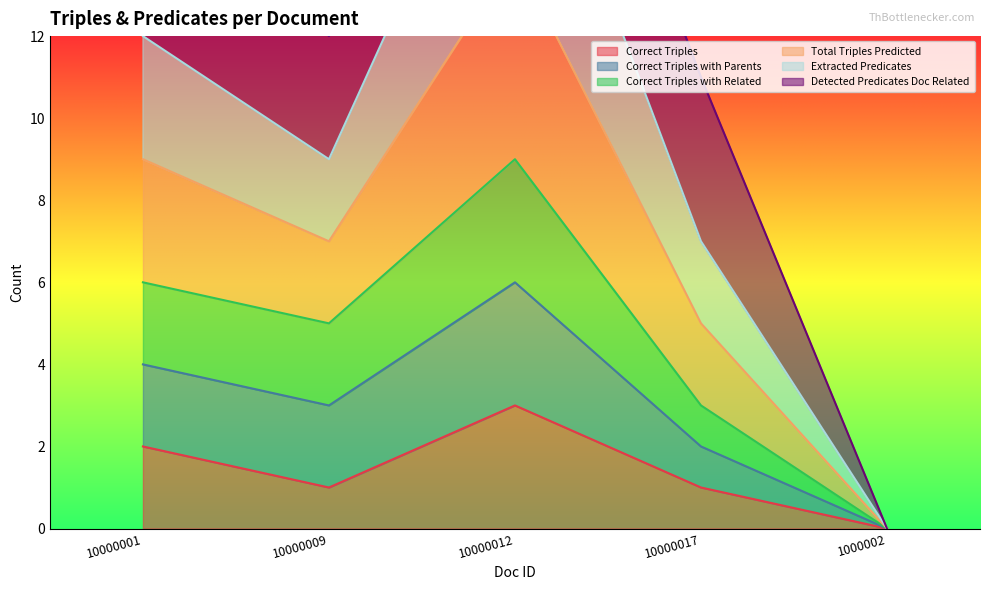

At which category is the sum across all series the highest?

10000012